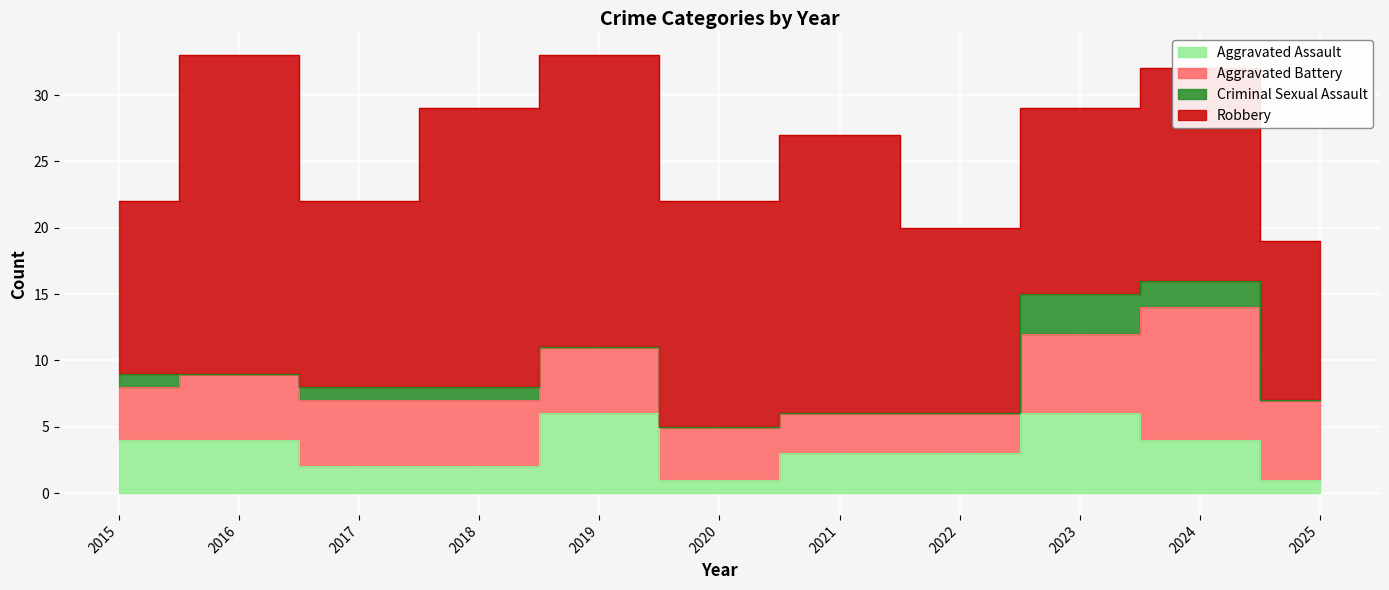

At which category is the sum across all series the highest?

2016